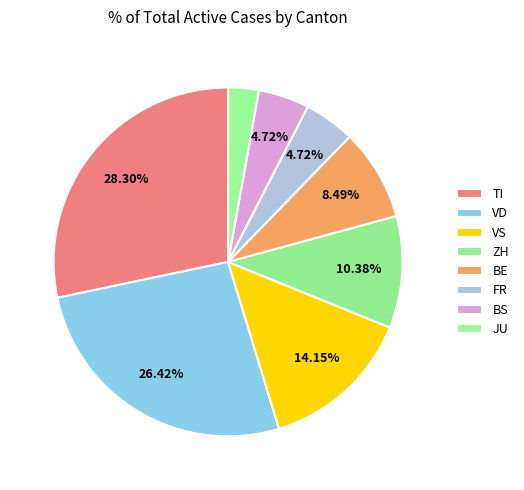

Count the number of slices in the pie.

8